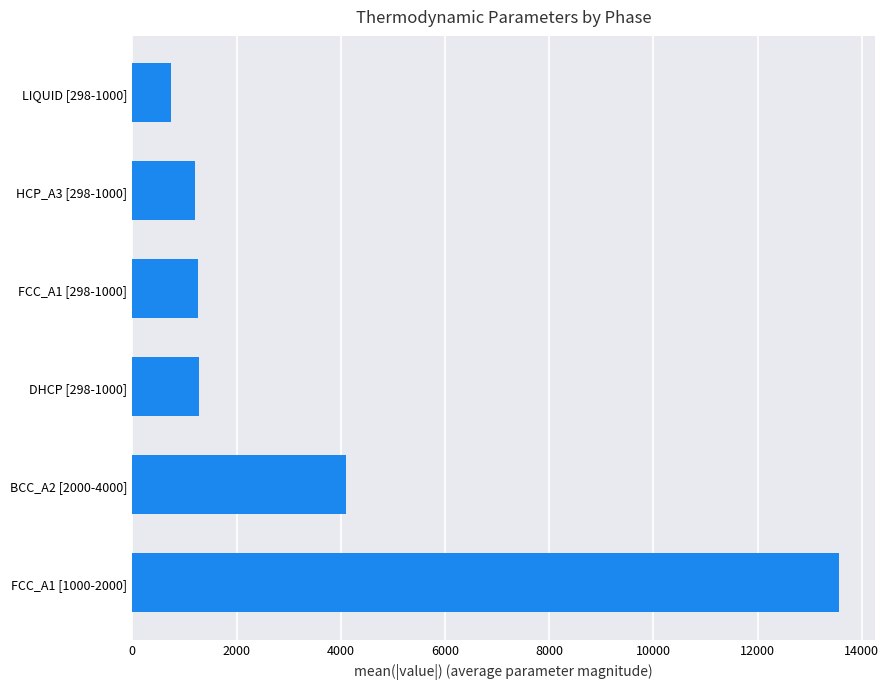

What is the change in value from FCC_A1 [1000-2000] to LIQUID [298-1000]?

-12834.1